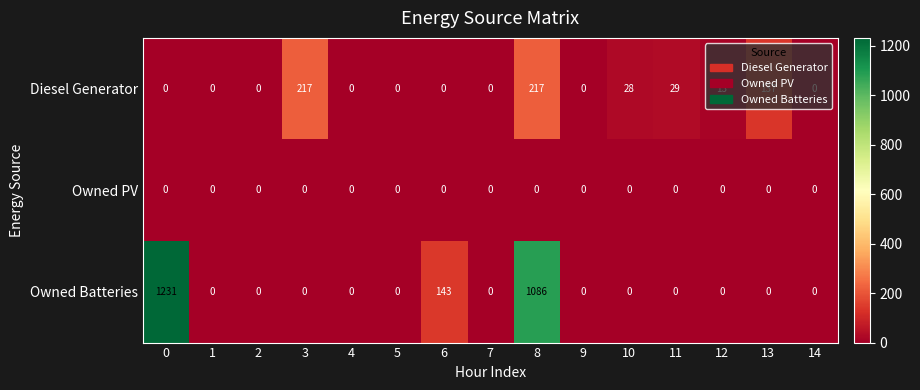

What is the difference between the second highest and minimum values in the Owned Batteries series?

1086